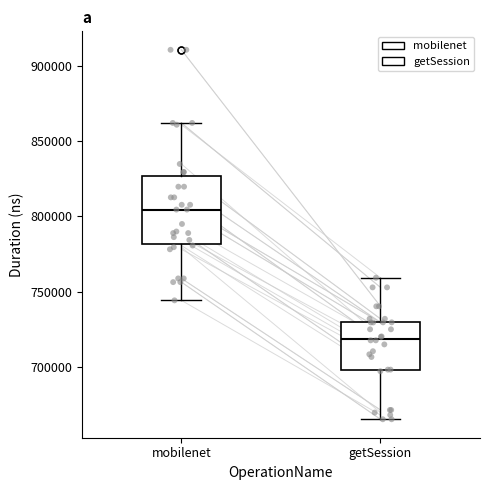

Which box is the tallest, from its lower edge to its upper edge?

mobilenet